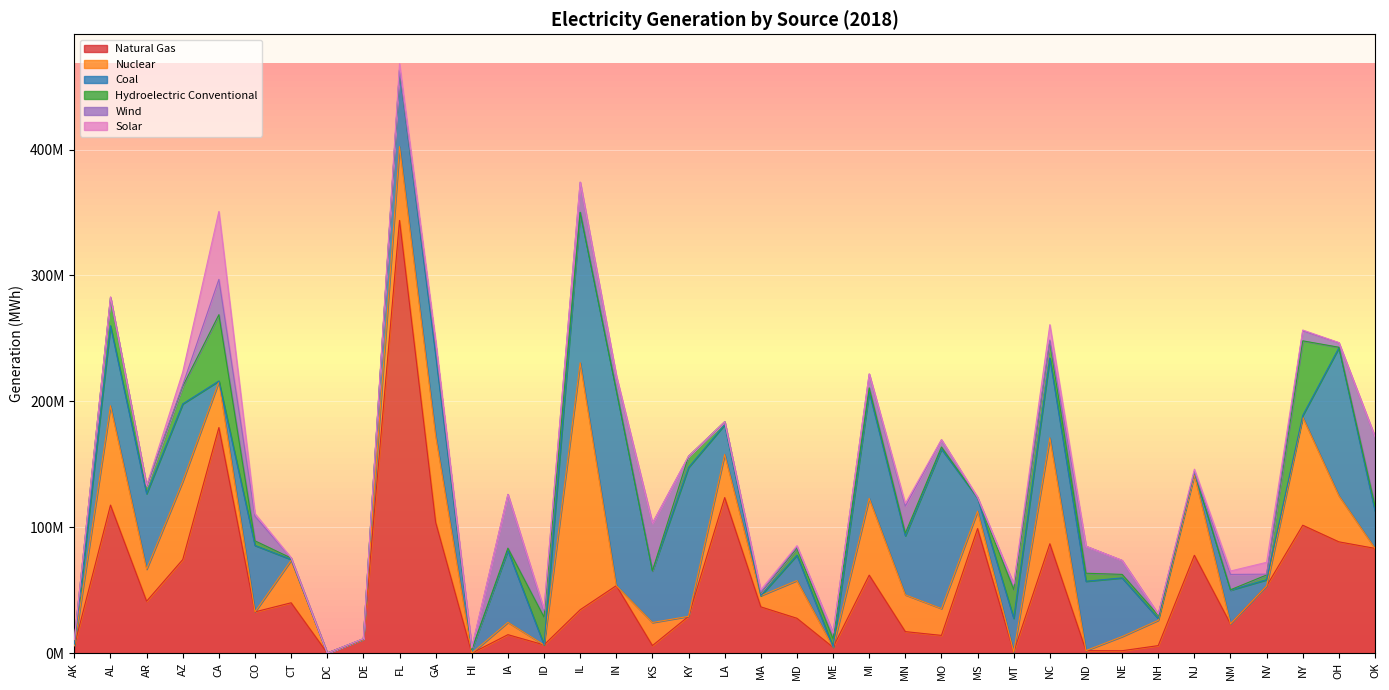

True or false: Nuclear has a value of 74476958 at IN.

False